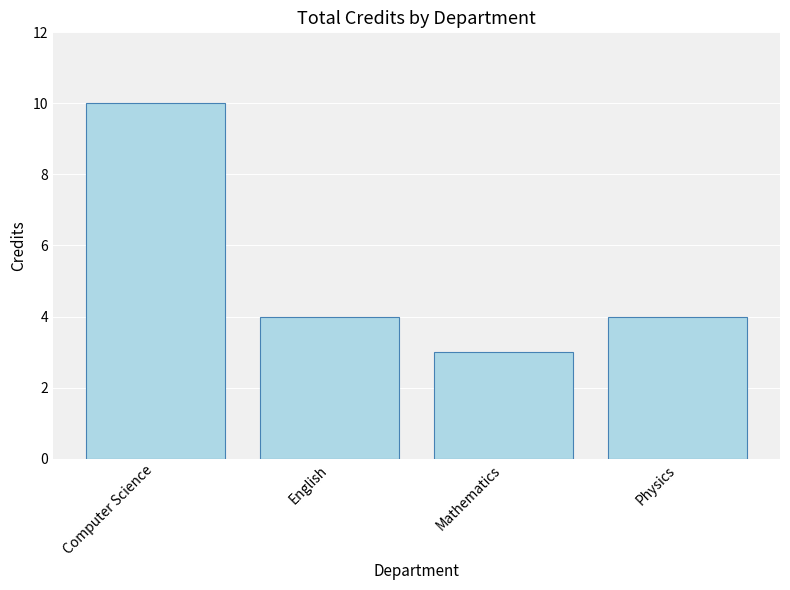

At which category does the chart reach its minimum across all series?

Mathematics